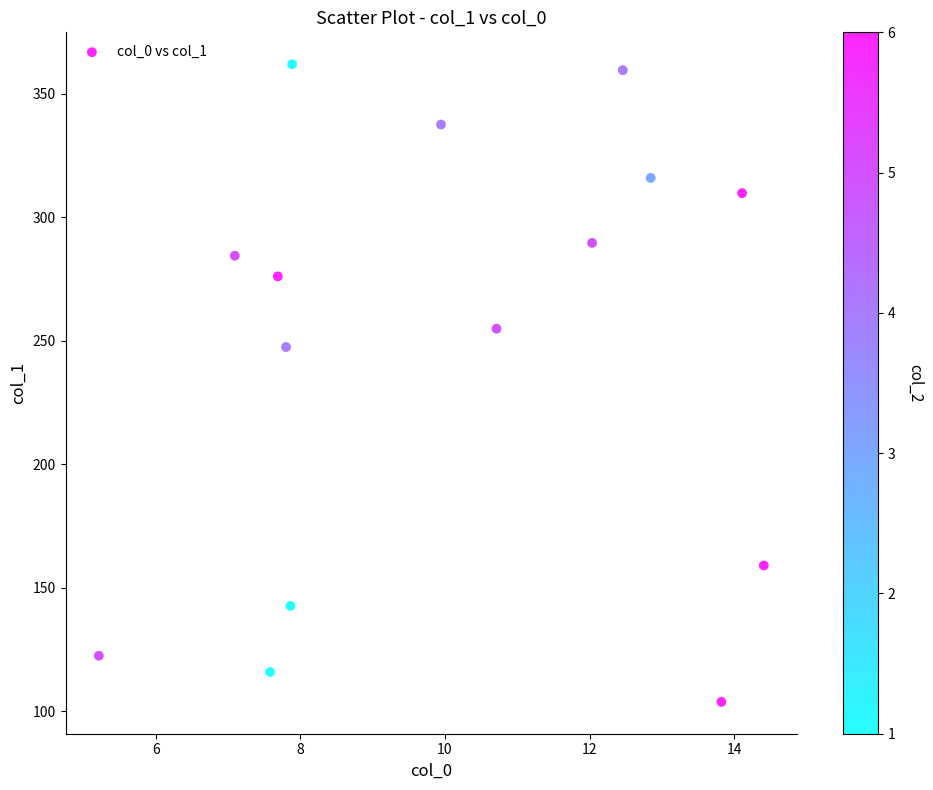

What Y value in the scatter plot is closest to 232?

247.4